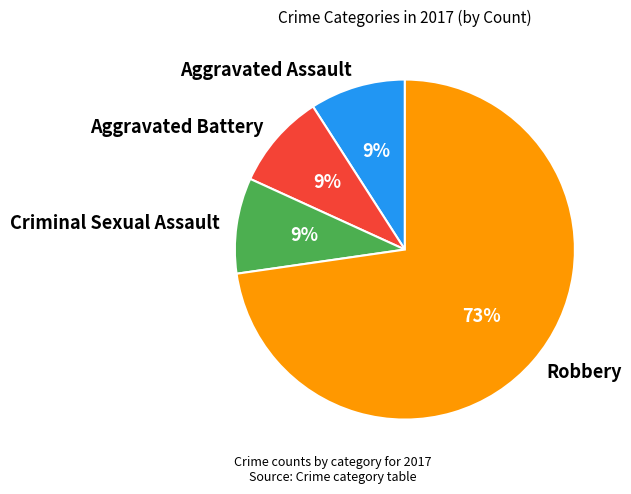

Which category has the biggest portion of the pie?

Robbery